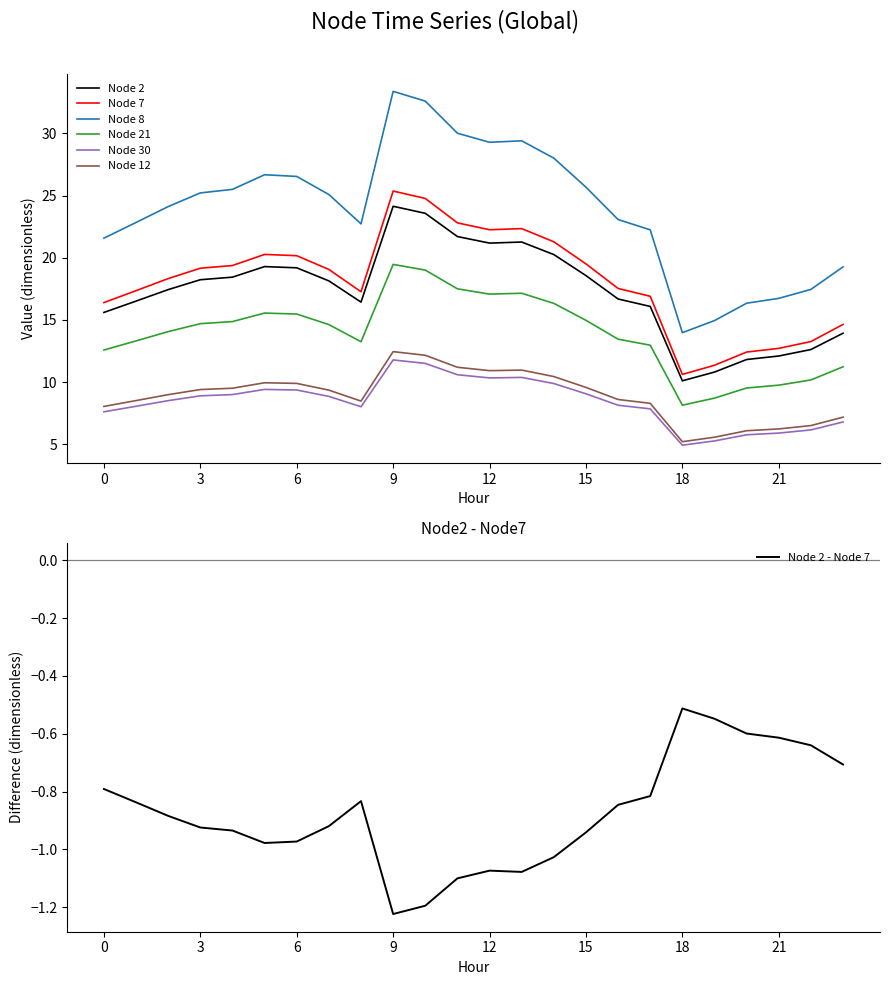

The Node 2 series shows 7.0 at 3. True or false?

False